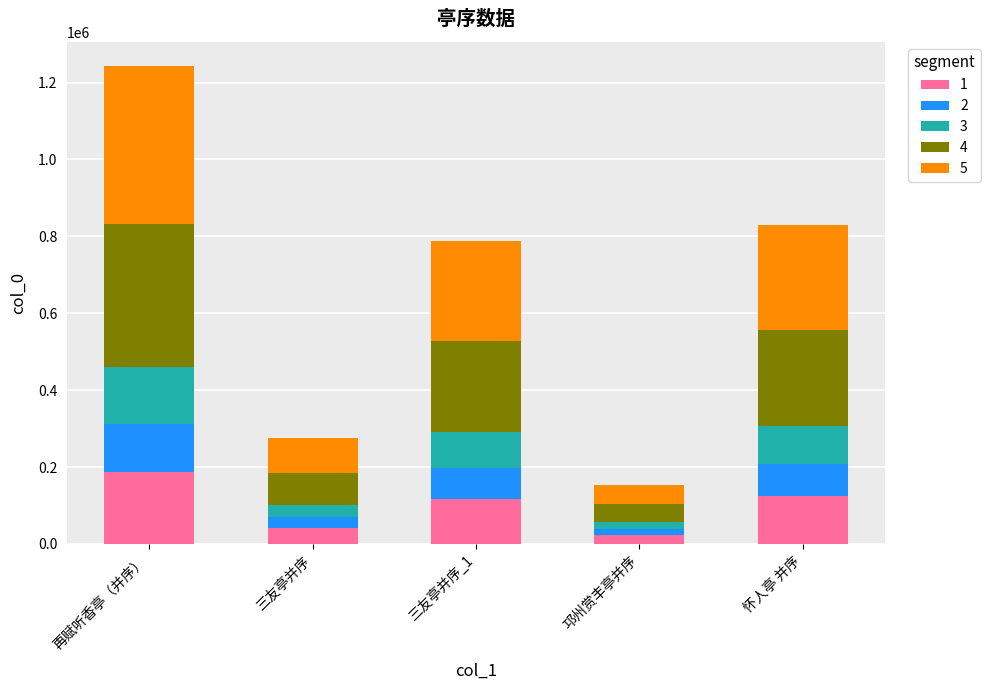

Which category has the highest value in the 1 series?

再赋听香亭（并序）